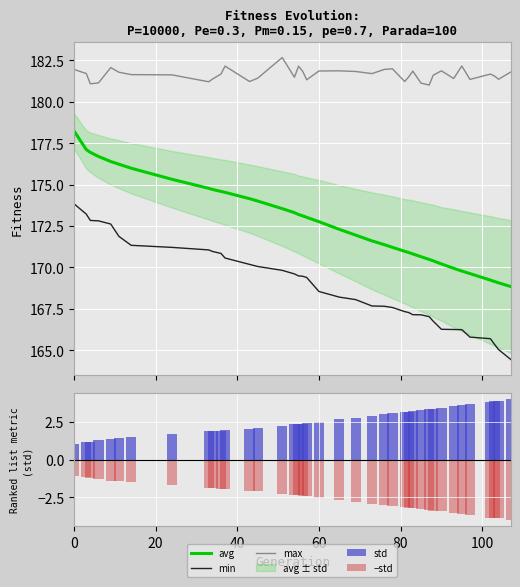

Is the value of max at 120 greater than the value of min at 28?

Yes